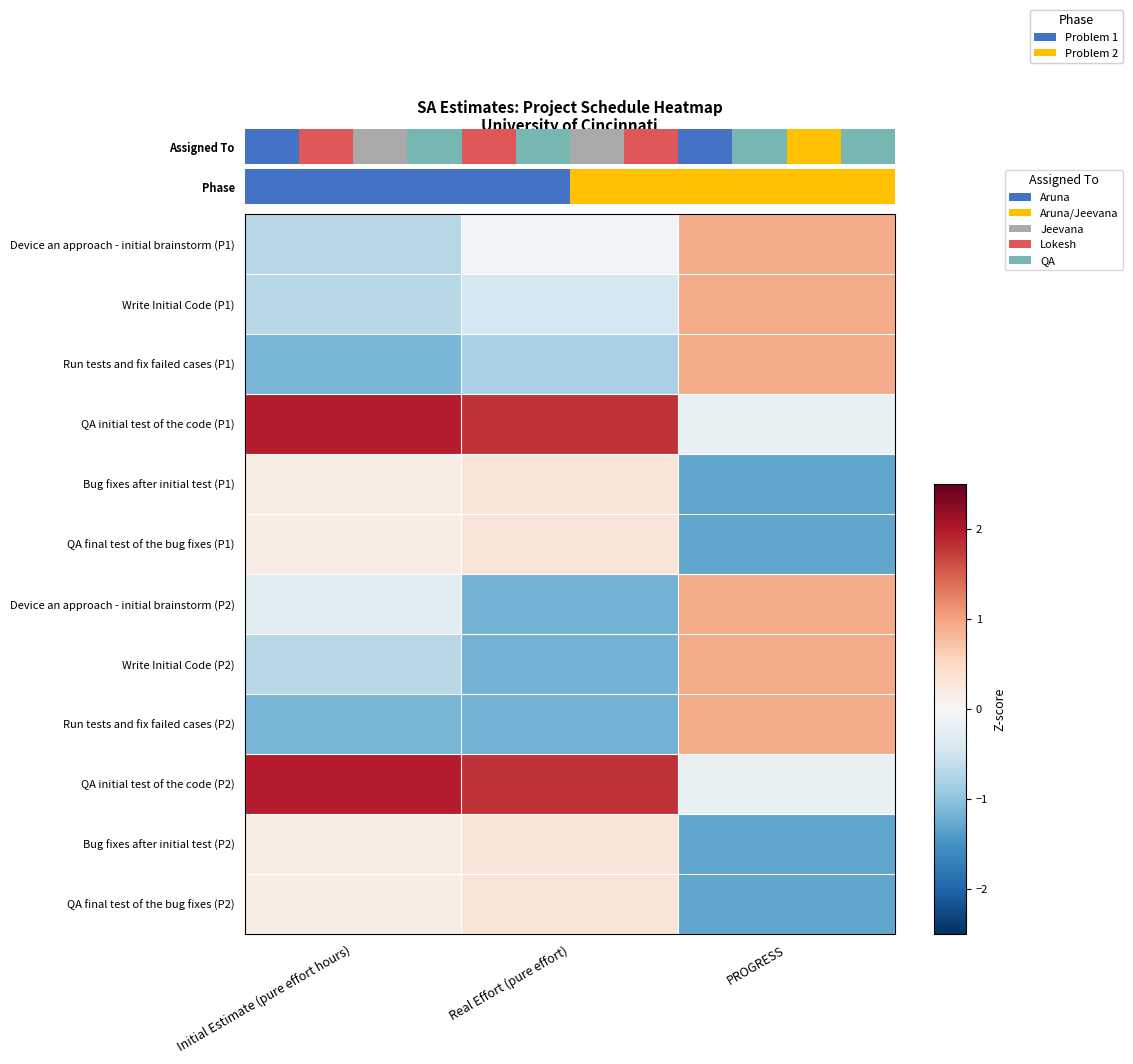

Which label corresponds to the smallest value in the chart?

PROGRESS